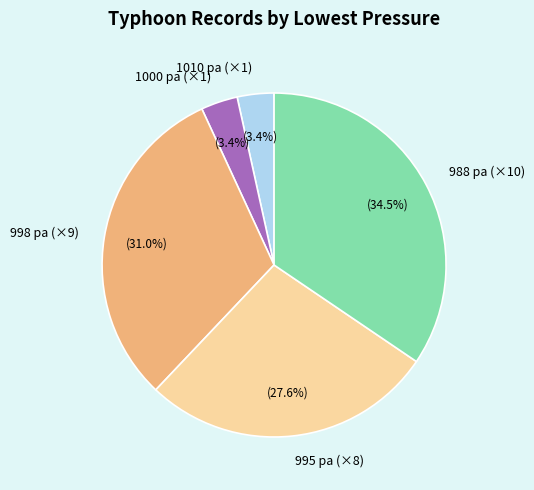

Which has a higher value, 995 pa (×8) or 1000 pa (×1)?

995 pa (×8)